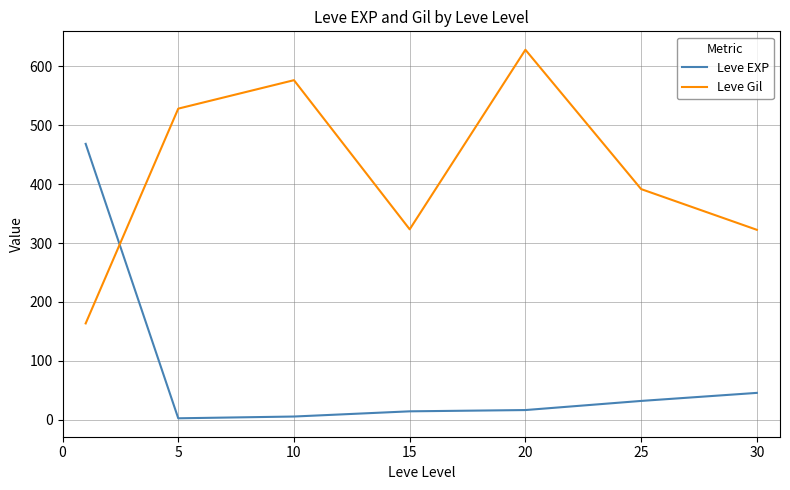

How many times do Leve EXP and Leve Gil cross each other?

1